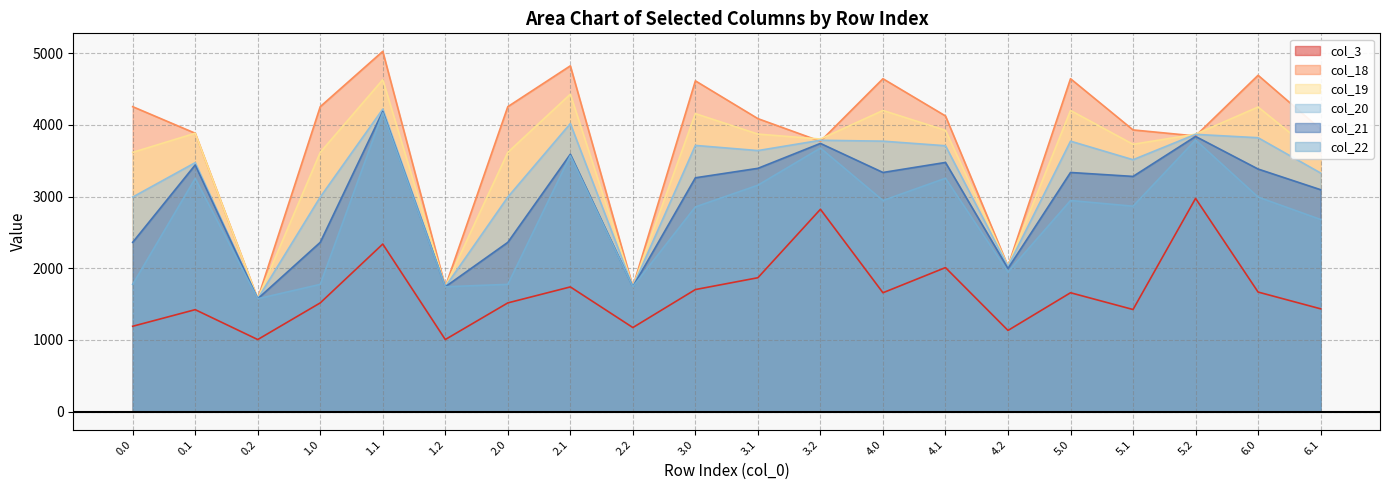

At how many categories does at least one series exceed 4862?

1